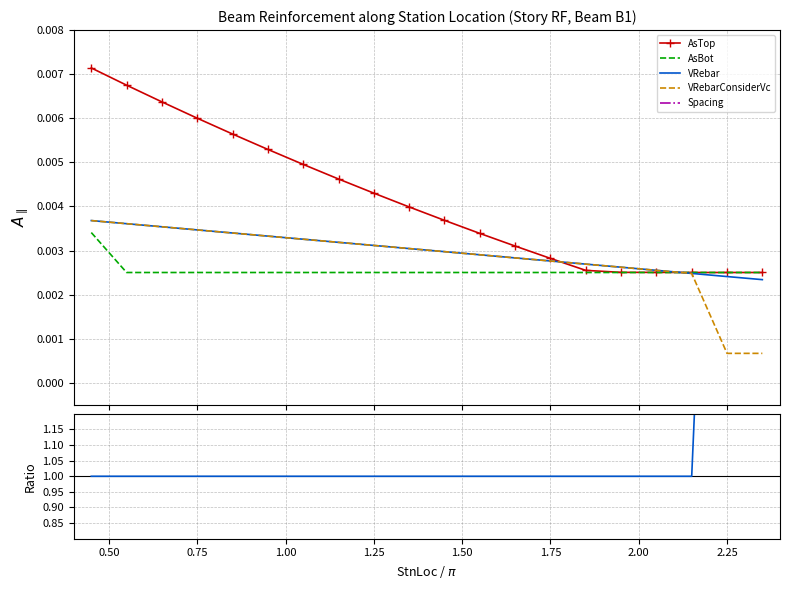

Which category has the highest value in the AsBot series?

0.449999988079071